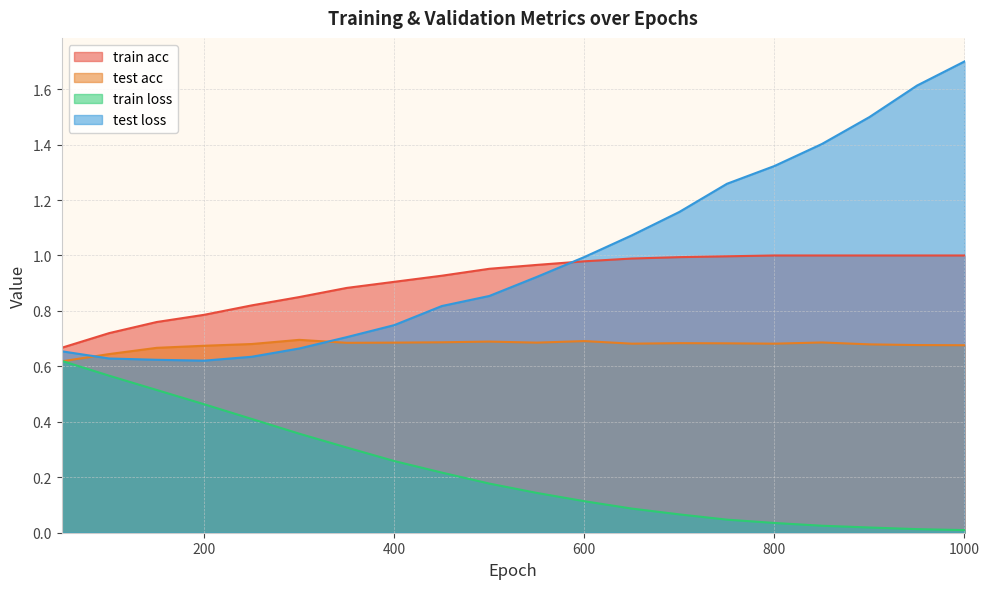

Where is the first local minimum for test loss?

200